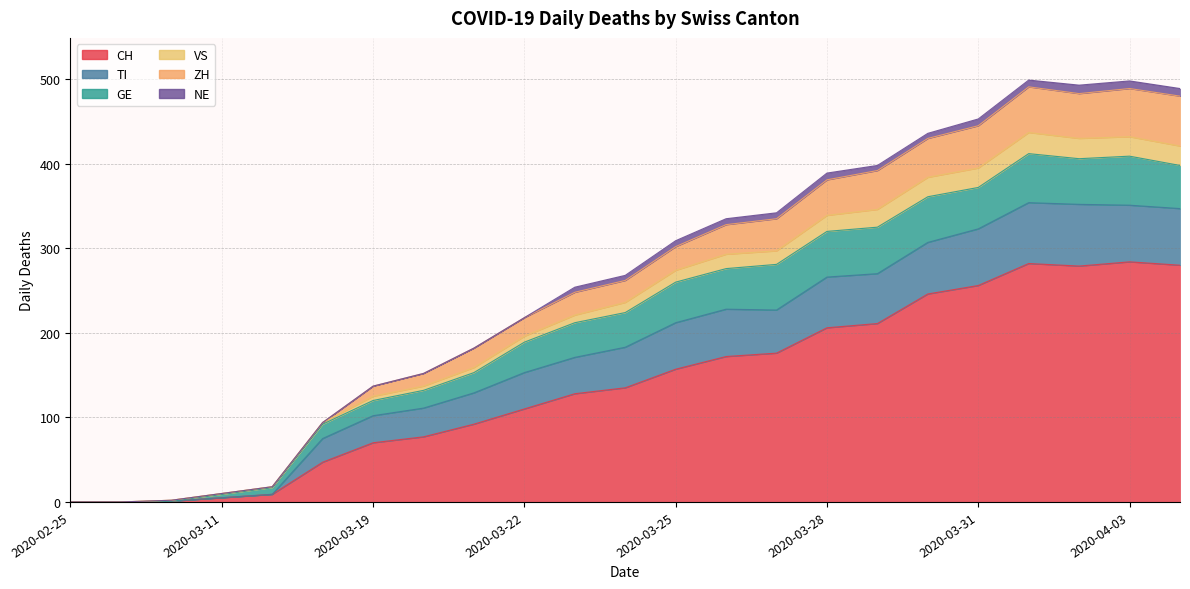

True or false: ZH and CH cross at least once.

False